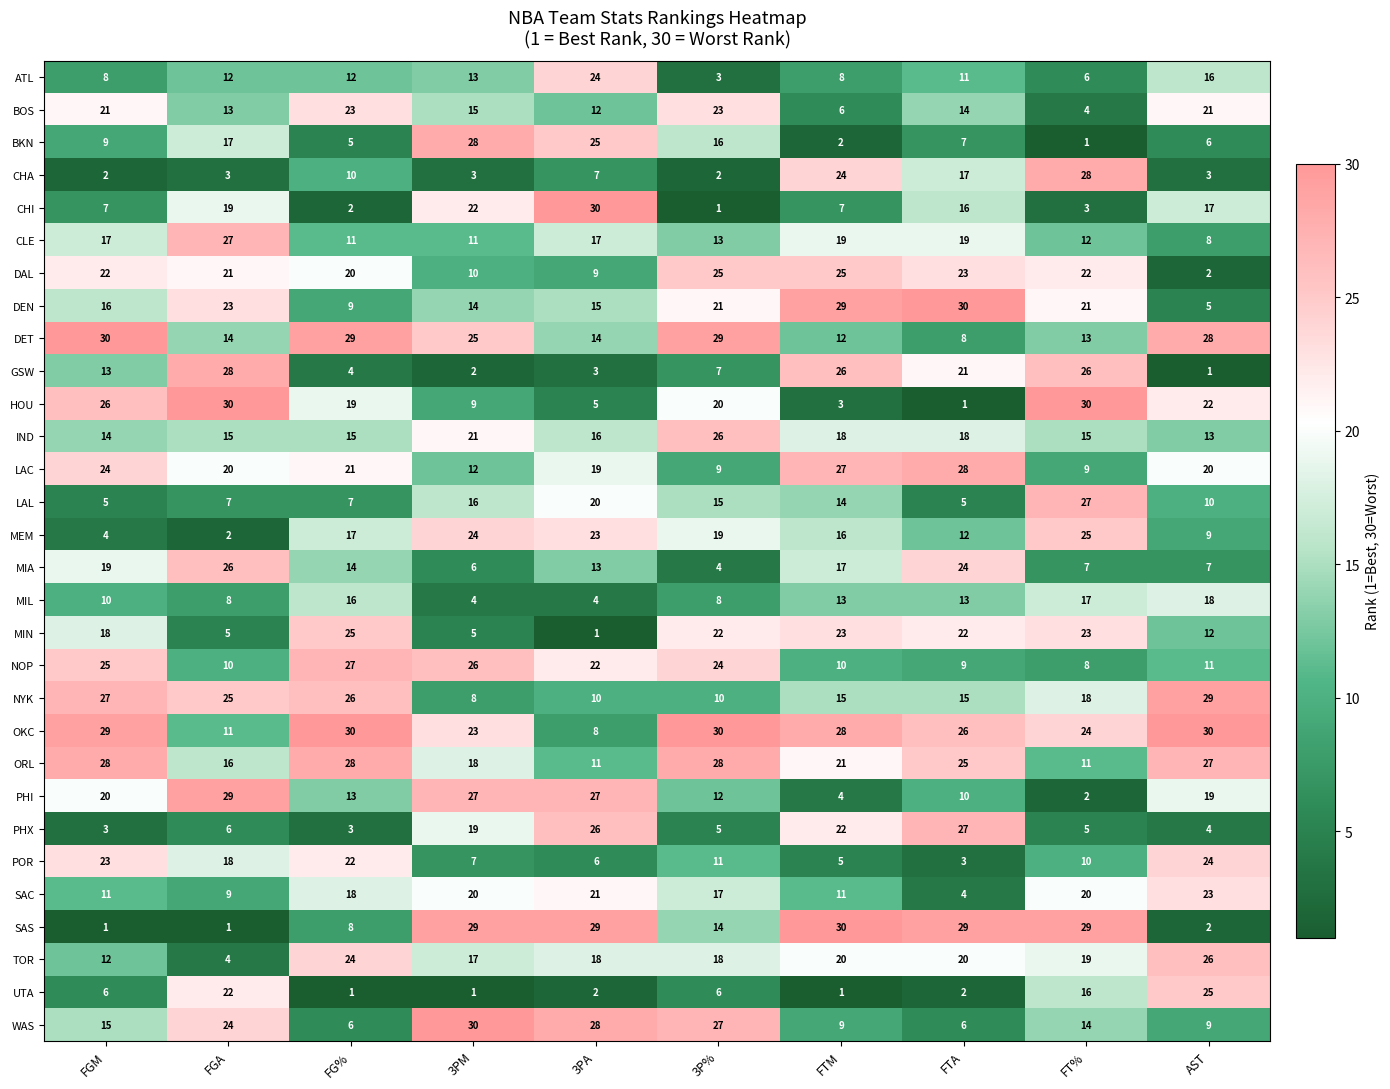

What is the total value across all series at 3PA?

465